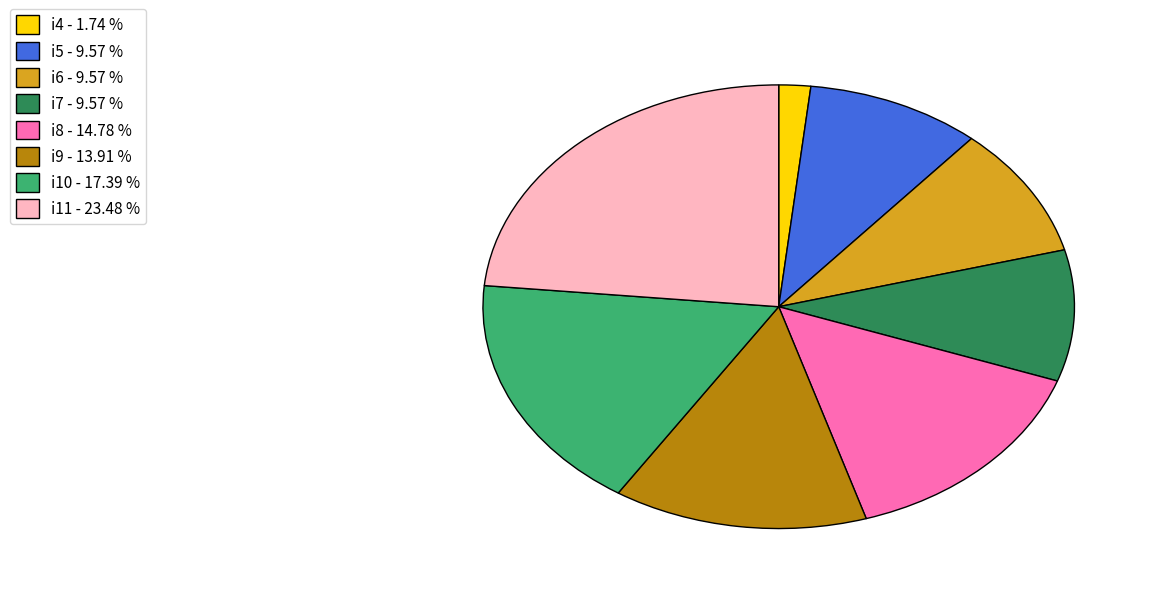

True or false: i5 accounts for 1% of the total.

False